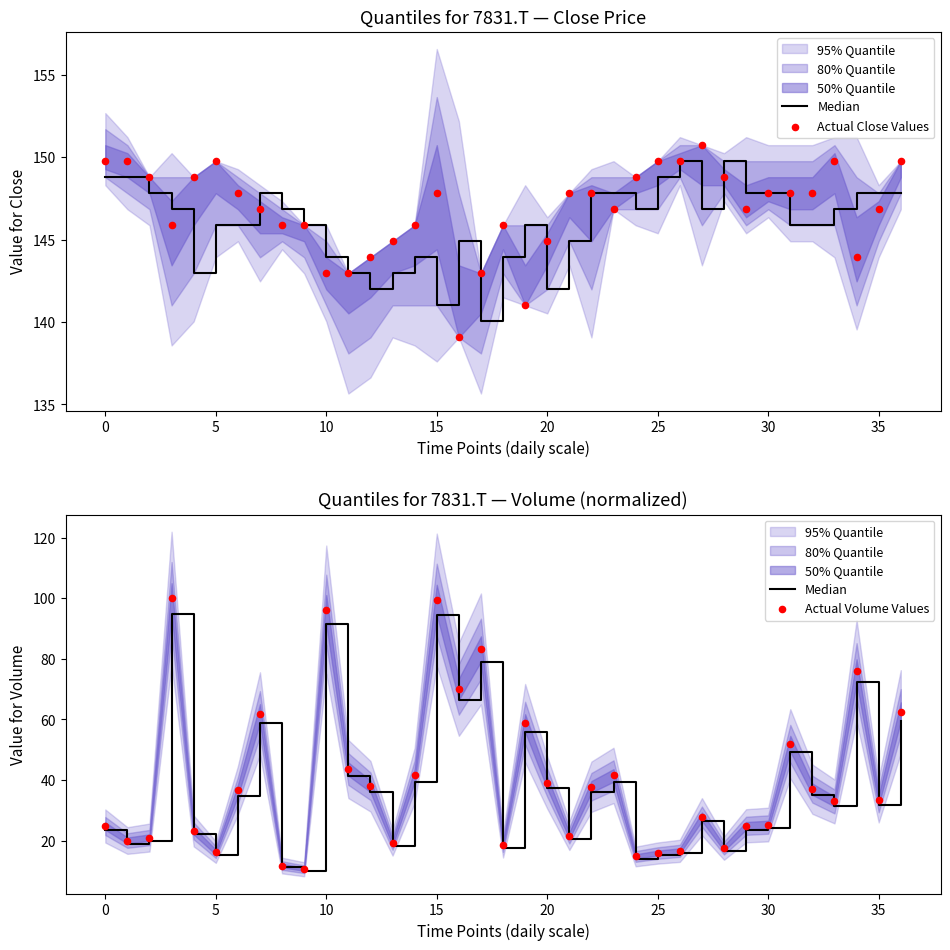

Which series has the largest Y range (max minus min)?

Actual Volume Values